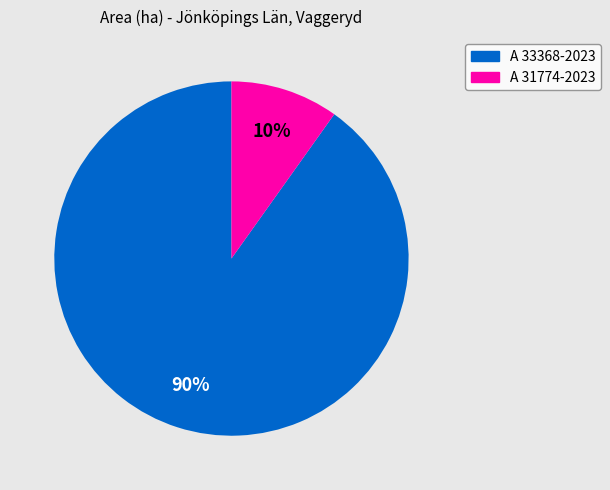

Between A 31774-2023 and A 33368-2023, which is larger?

A 33368-2023